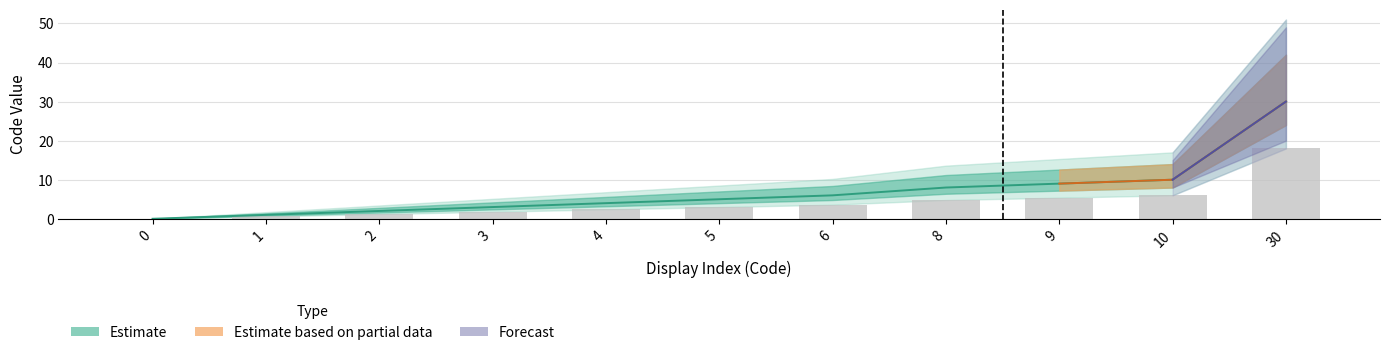

Rank the categories by value from lowest to highest.

0, 1, 2, 3, 4, 5, 6, 8, 9, 10, 30